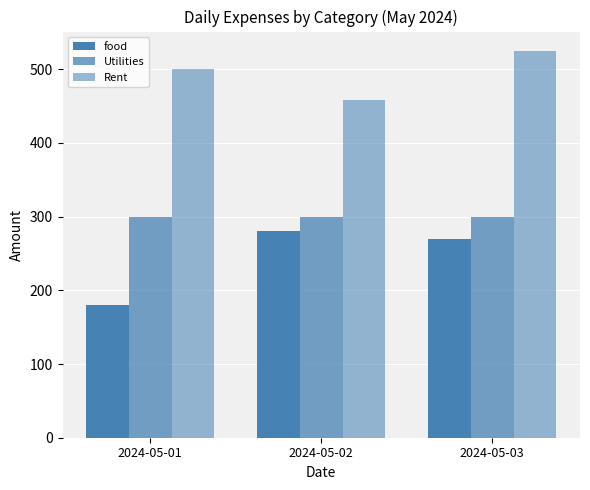

How many groups of bars are there?

3